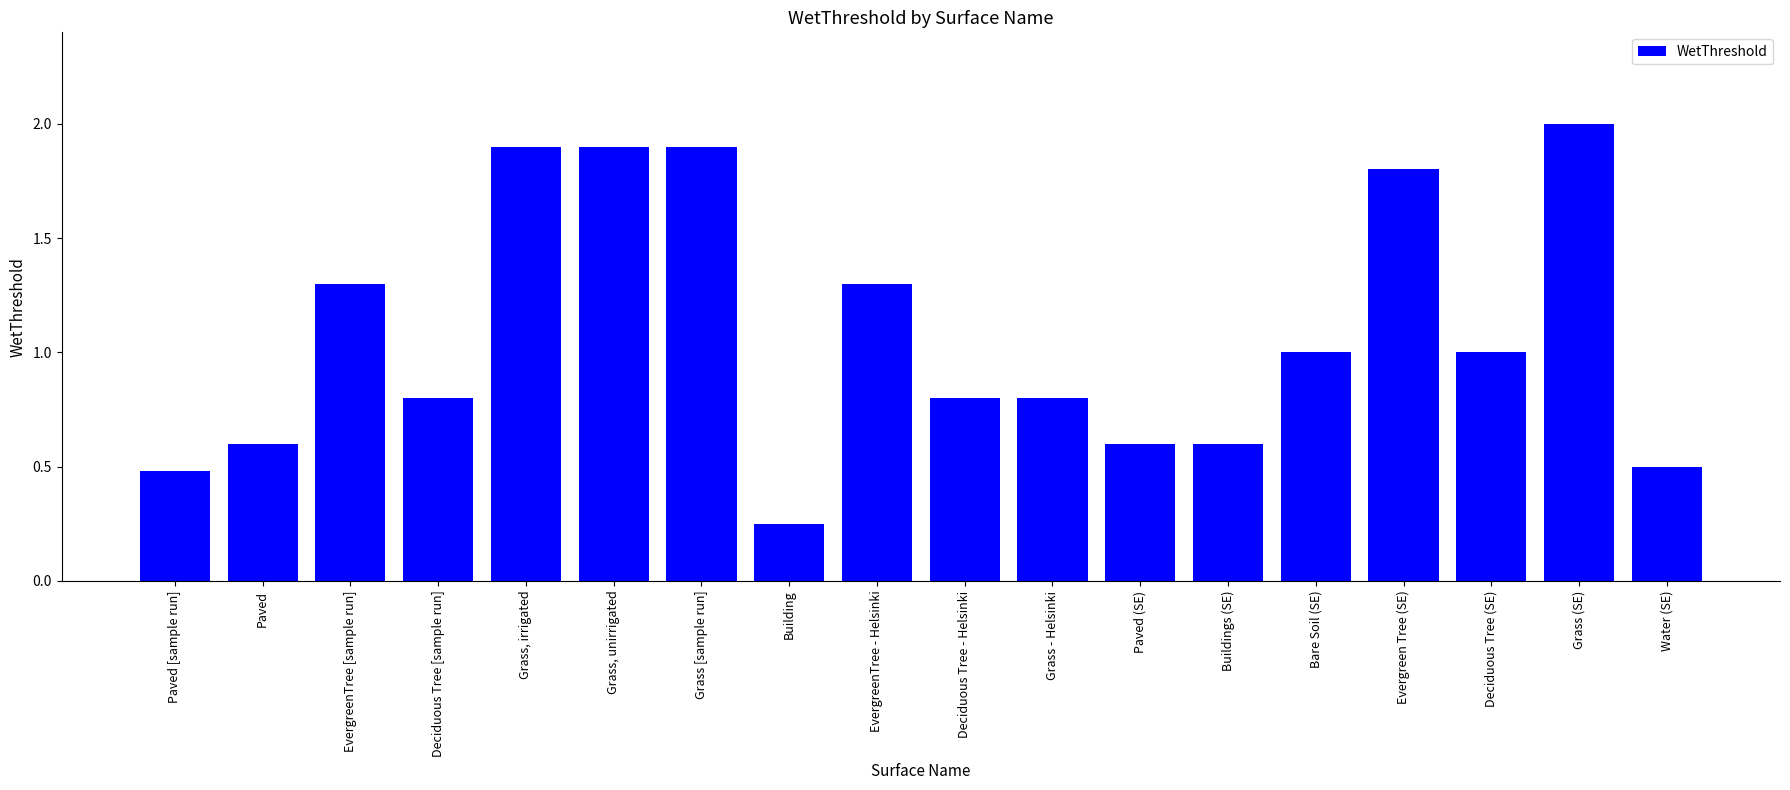

What is the sum of all values?

19.5